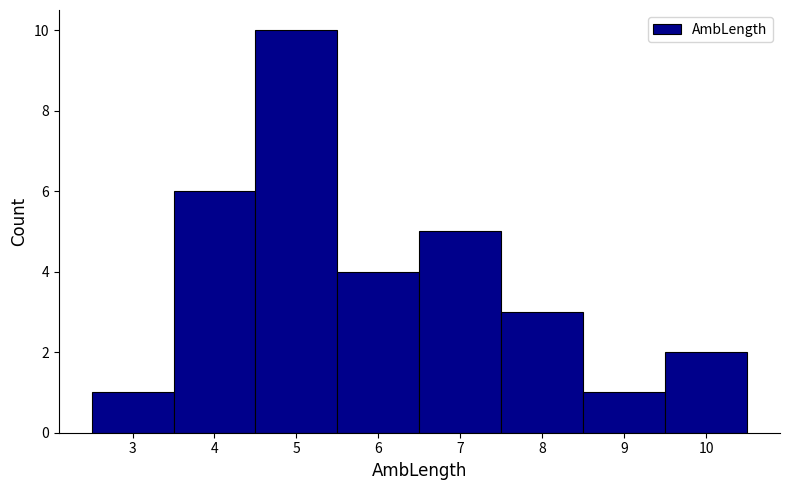

Reading left to right, list every bar in this chart as the range it spans on the x-axis followed by its height. The values are not printed on the chart, so give them approximately, as read against the axis.

2.5 to 3.5: 1
3.5 to 4.5: 6
4.5 to 5.5: 10
5.5 to 6.5: 4
6.5 to 7.5: 5
7.5 to 8.5: 3
8.5 to 9.5: 1
9.5 to 10.5: 2